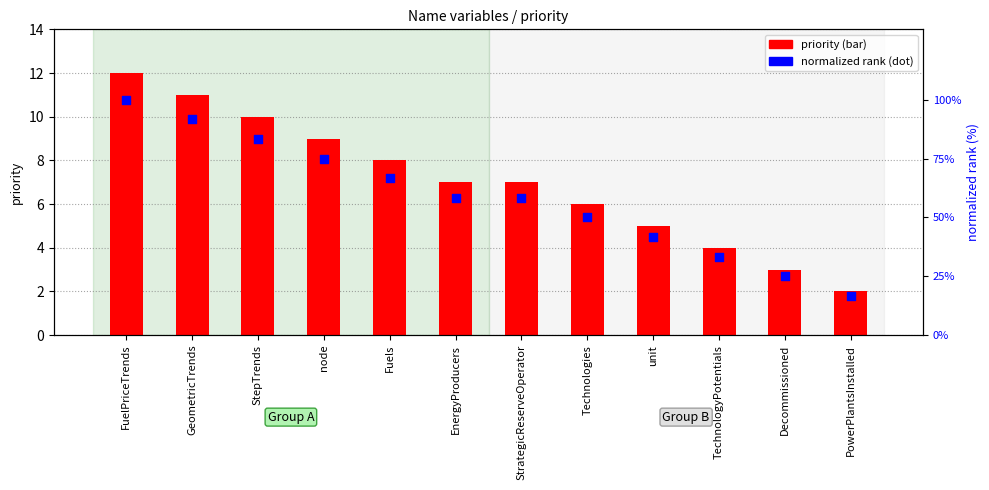

Which series contains the highest Y value?

normalized rank